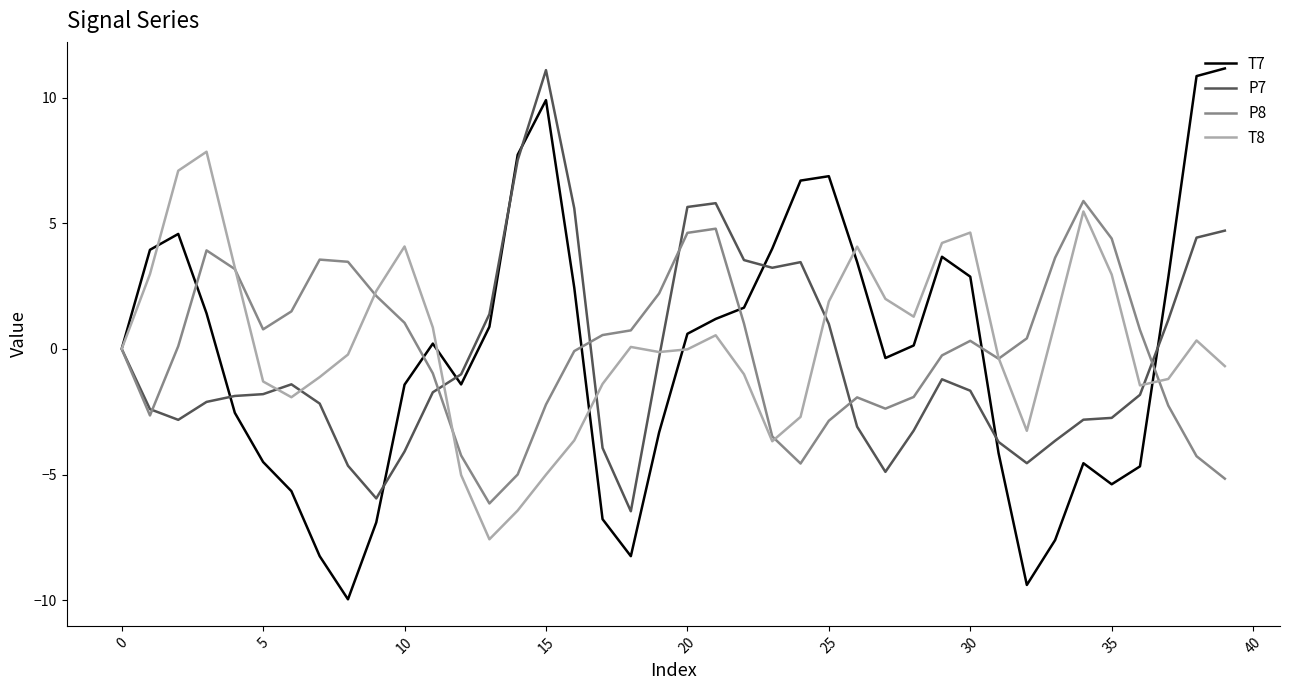

What is the lowest value of the P7 series?

-6.5